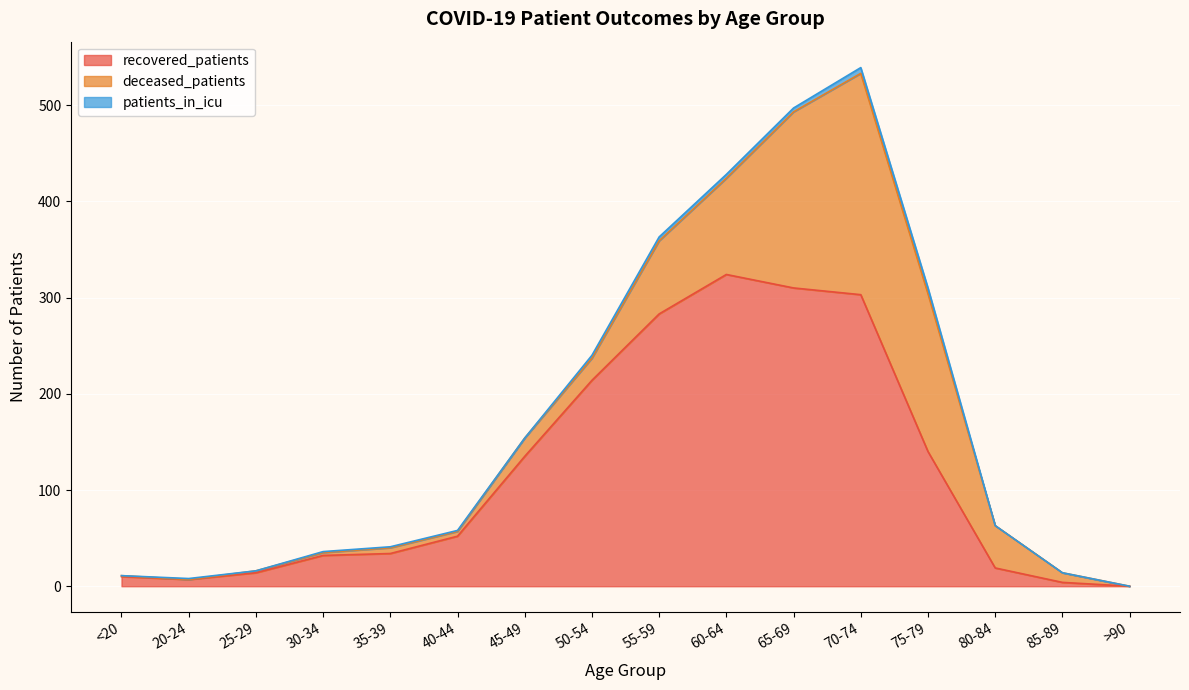

Reading left to right, what are all the values shown in this chart?

recovered_patients: <20=10	20-24=7	25-29=14	30-34=32	35-39=34	40-44=52	45-49=135	50-54=214	55-59=283	60-64=324	65-69=310	70-74=303	75-79=140	80-84=19	85-89=4	>90=0
deceased_patients: <20=1	20-24=0	25-29=2	30-34=3	35-39=6	40-44=5	45-49=19	50-54=23	55-59=76	60-64=100	65-69=183	70-74=230	75-79=164	80-84=44	85-89=10	>90=0
patients_in_icu: <20=0	20-24=1	25-29=0	30-34=1	35-39=1	40-44=1	45-49=0	50-54=3	55-59=4	60-64=4	65-69=4	70-74=6	75-79=6	80-84=0	85-89=0	>90=0